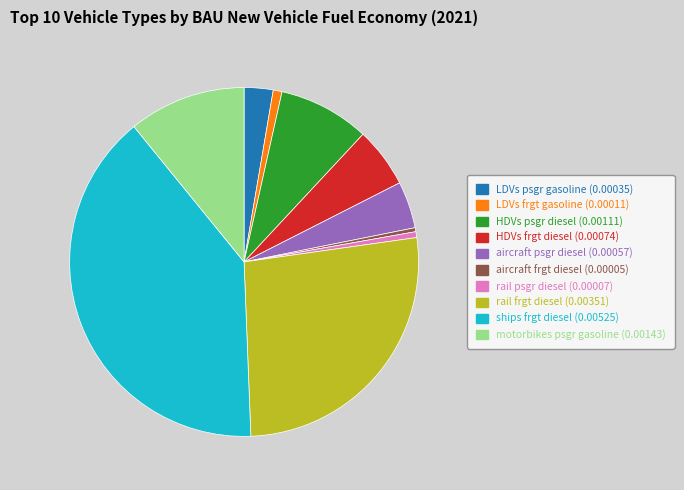

Is there a majority slice in this chart?

No